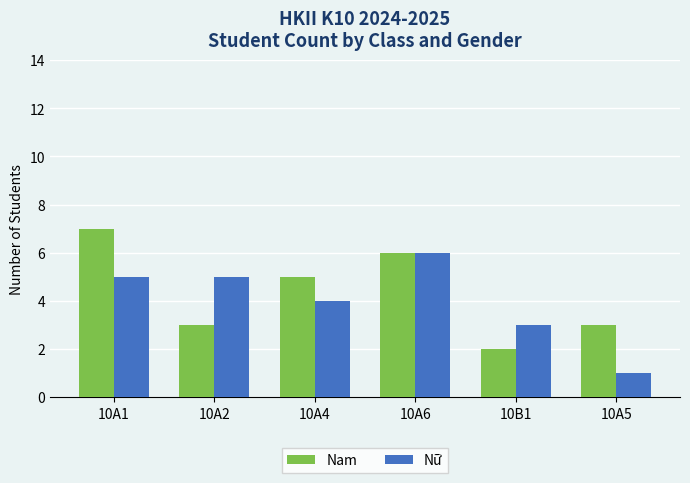

At which category does the chart reach its minimum across all series?

10A5